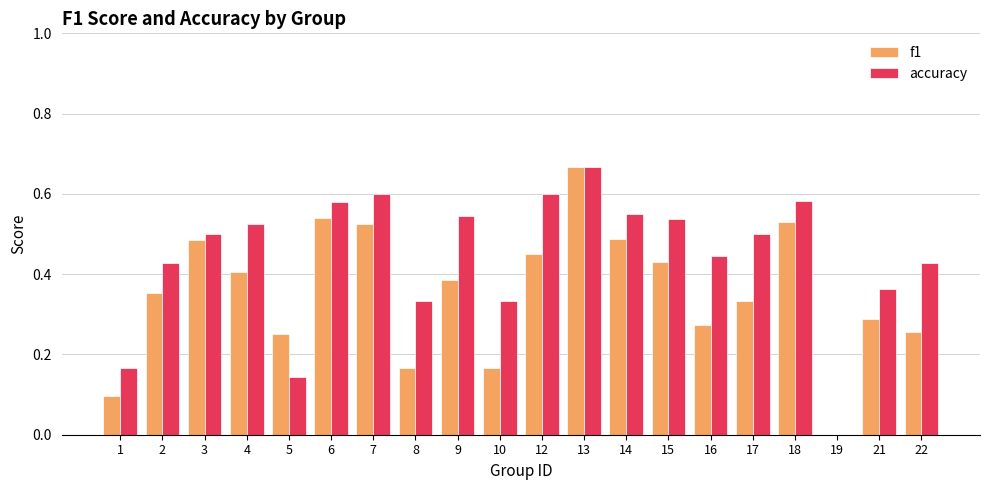

Which category has the highest value across all series?

13